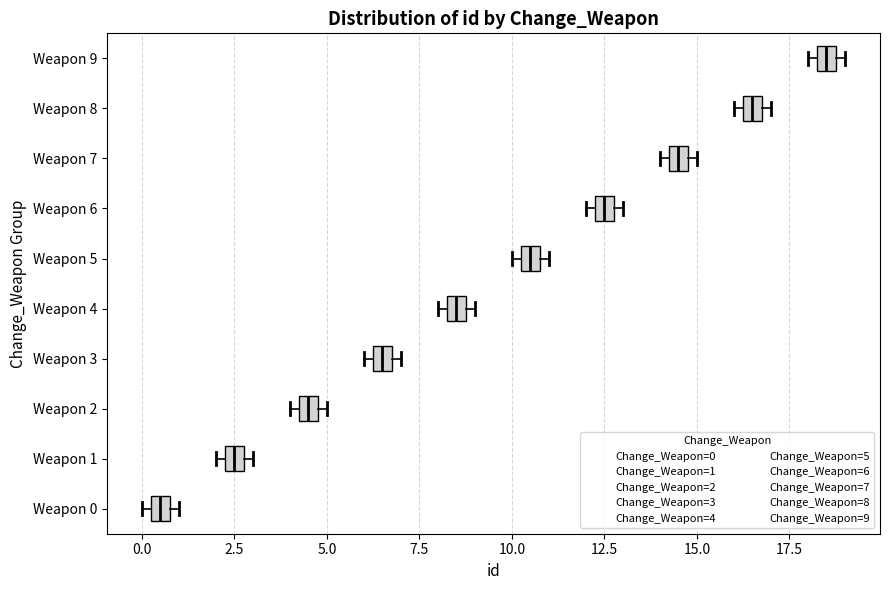

Which box has the furthest to the left median line?

Weapon 0